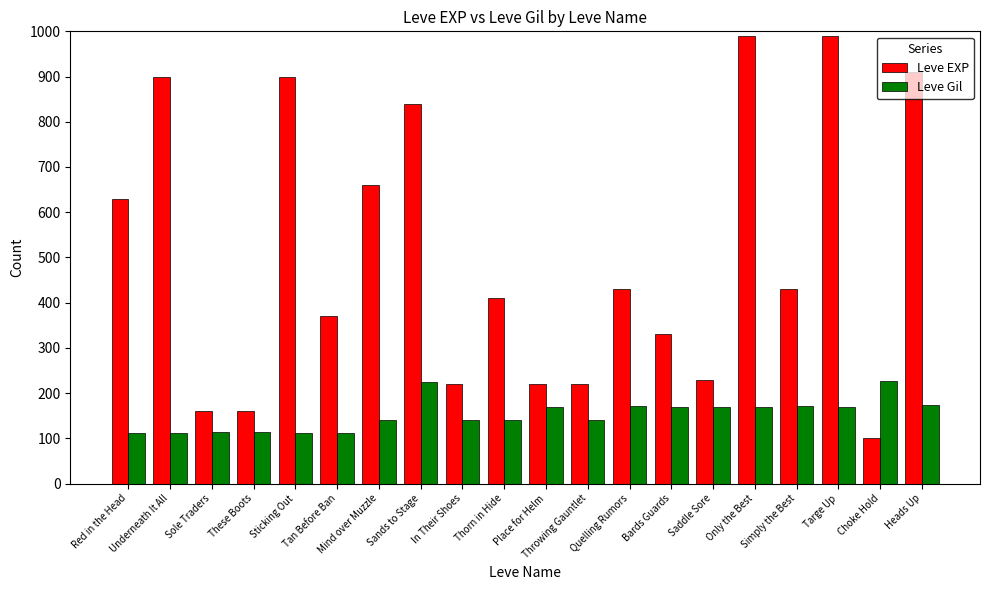

What is the greatest value displayed?

990